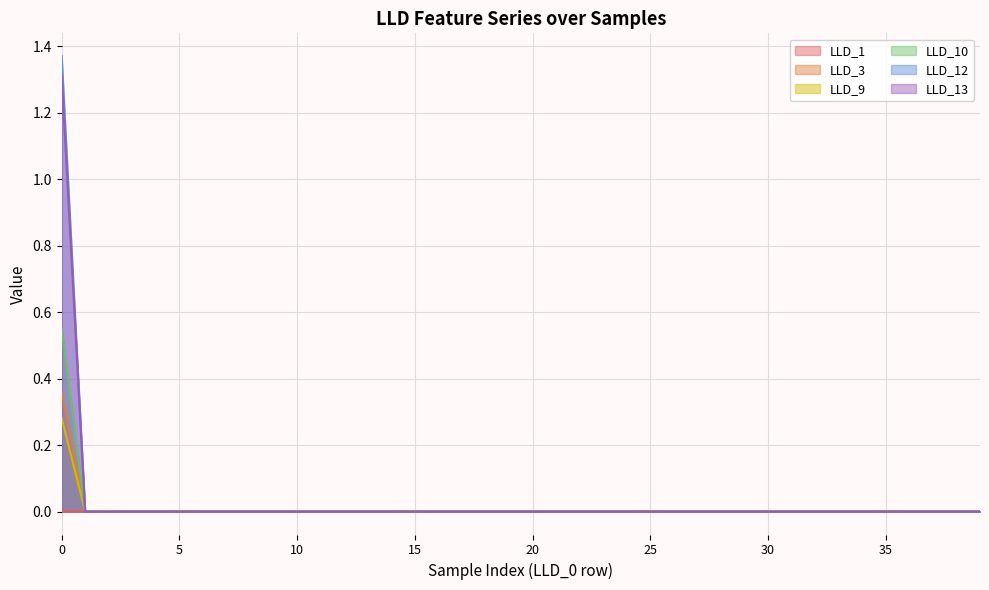

Which series has the widest spread of values?

LLD_12